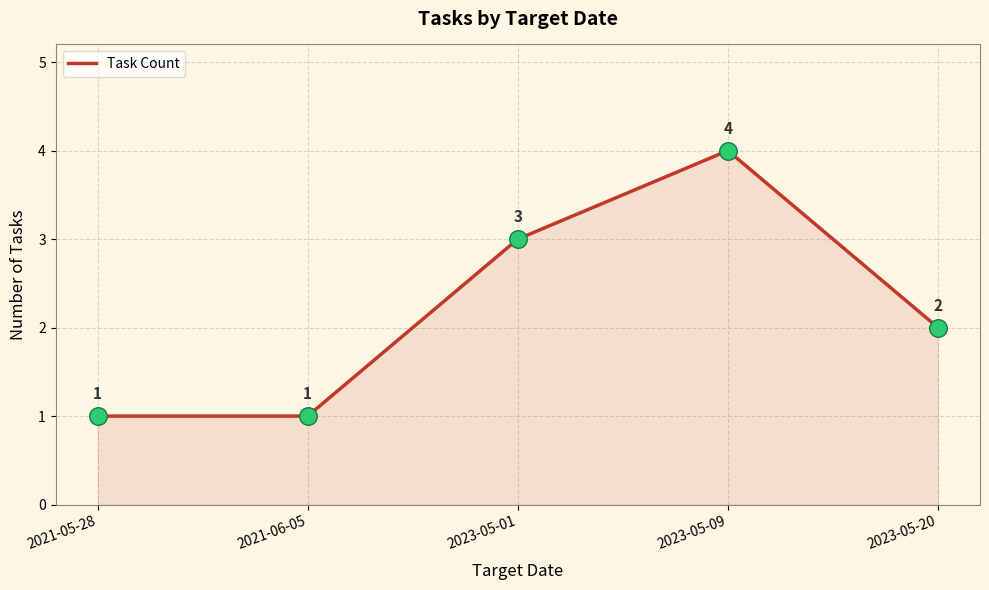

Which has a higher value, 2023-05-01 or 2021-05-28?

2023-05-01